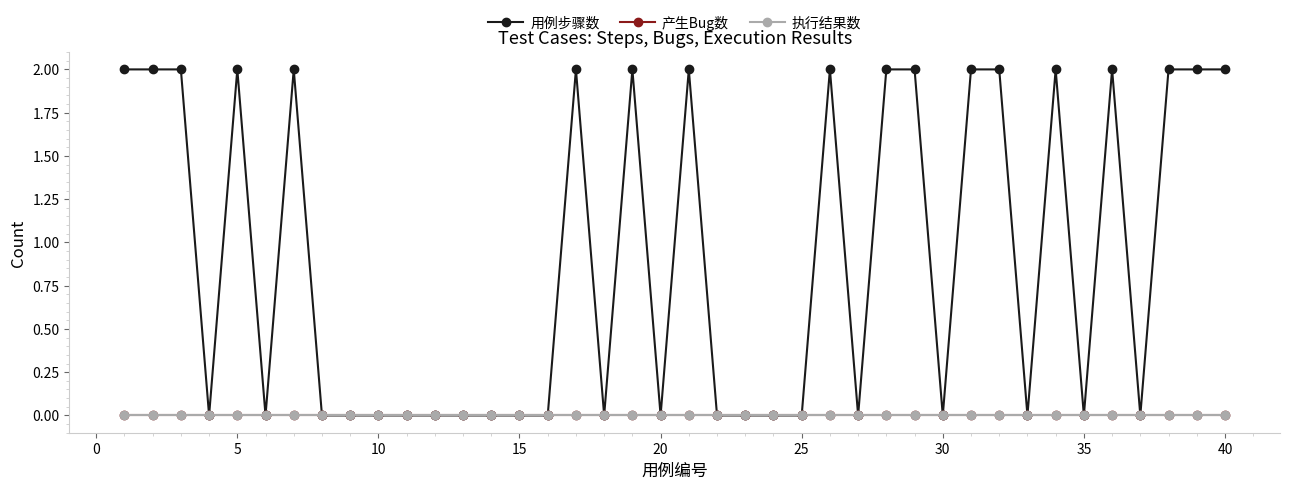

Is this an area chart (filled region under the line)?

No